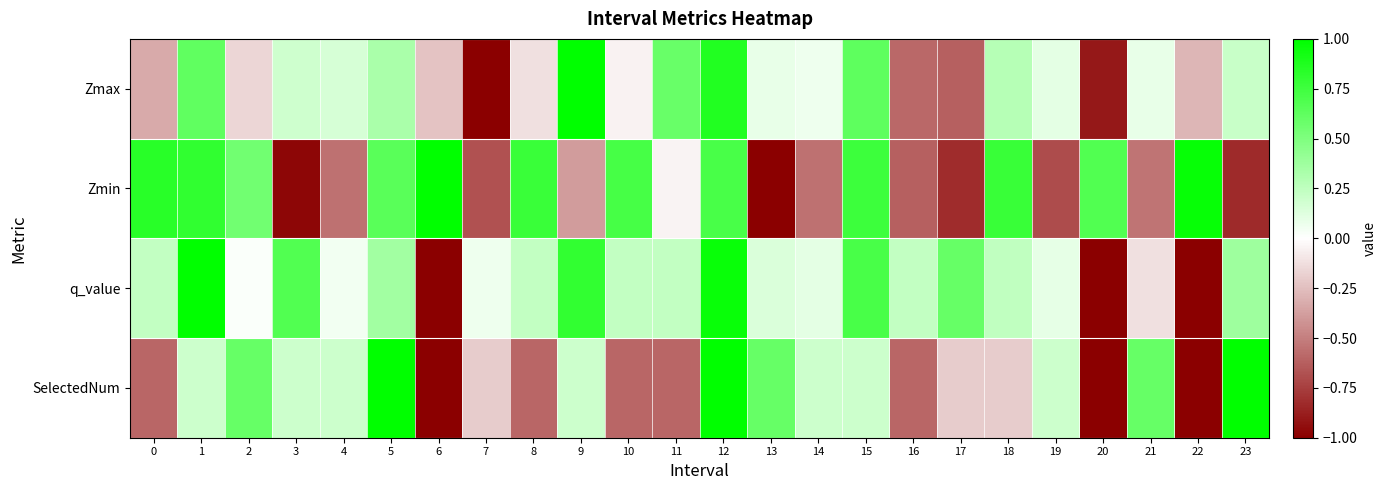

What is the total value across all series at 22?

-1.3